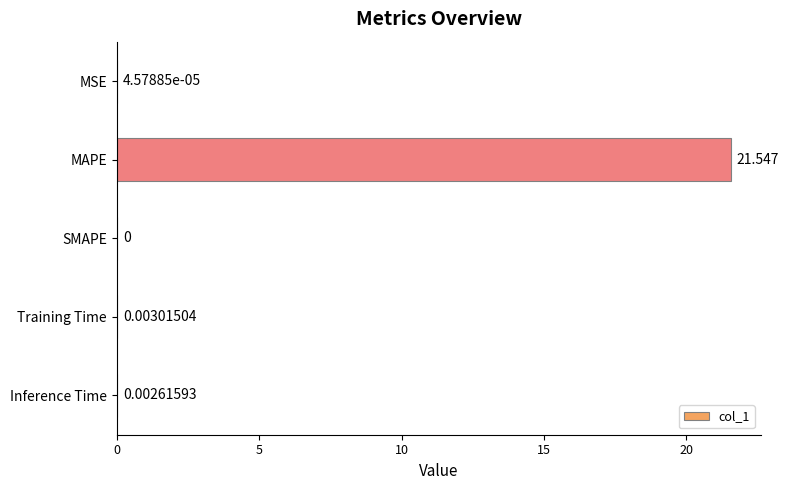

Which has a higher value, Training Time or MAPE?

MAPE